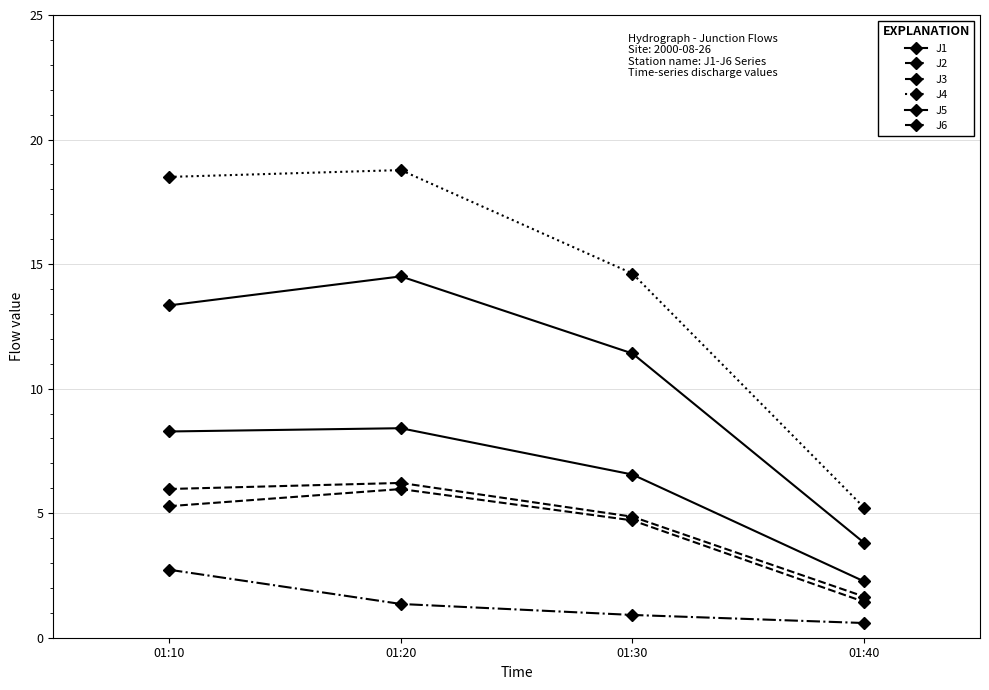

Which label corresponds to the smallest value in the chart?

01:40